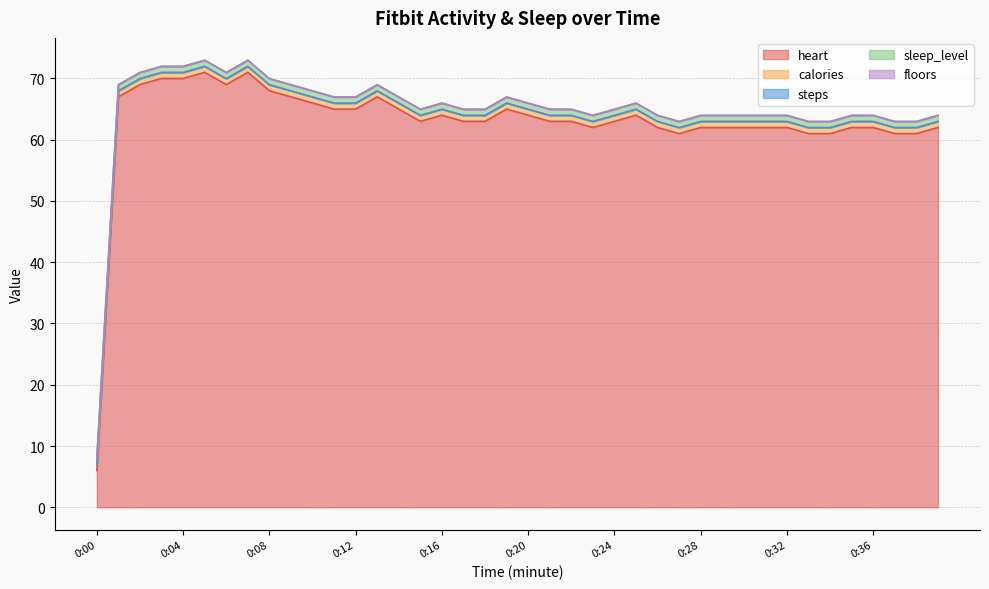

What is the highest value of the calories series?

1.0